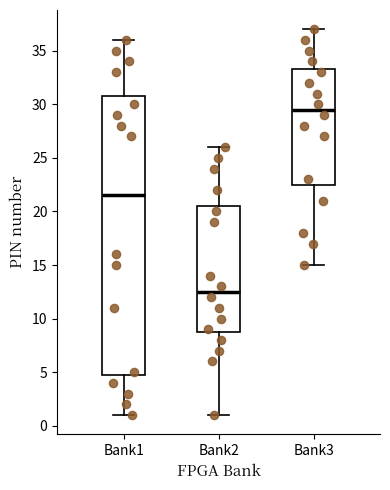

Reading left to right, read every box against the y-axis: the position of its median line, the range the box covers, and the ends of its whiskers. The values are not printed on the chart, so give them approximately, as read against the axis.

Bank1: median 21.5, box 5.0 to 31.0, whiskers 1.0 to 36.0
Bank2: median 12.5, box 9.0 to 20.5, whiskers 1.0 to 26.0
Bank3: median 29.5, box 22.5 to 33.5, whiskers 15.0 to 37.0